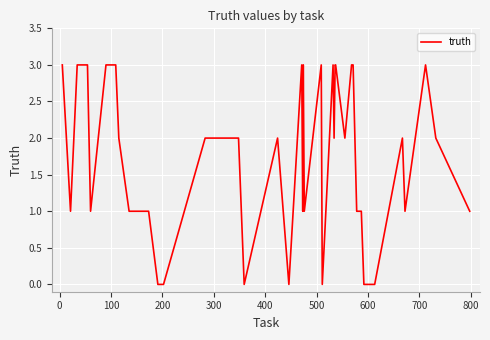

What is the maximum value shown in the chart?

3